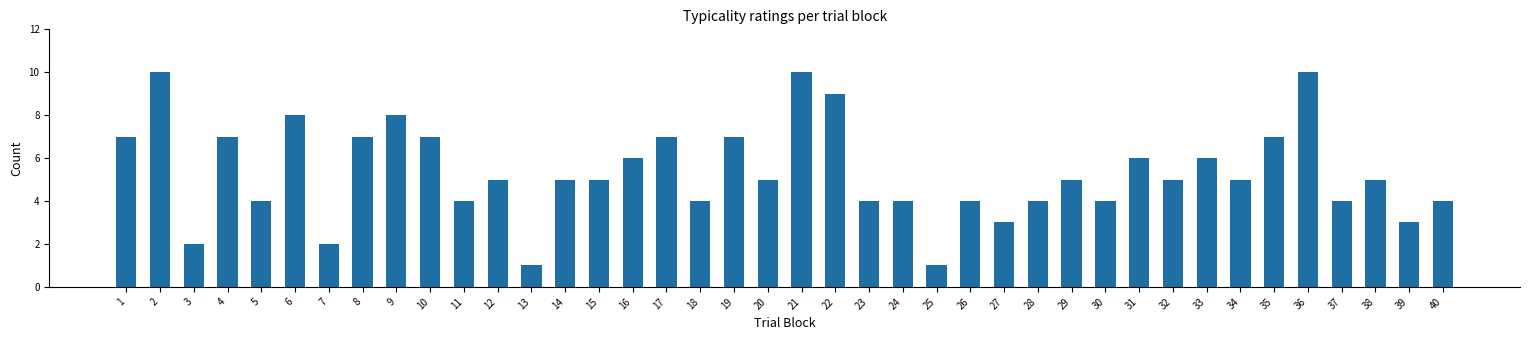

What is the sum of the values at 21 and 18?

14